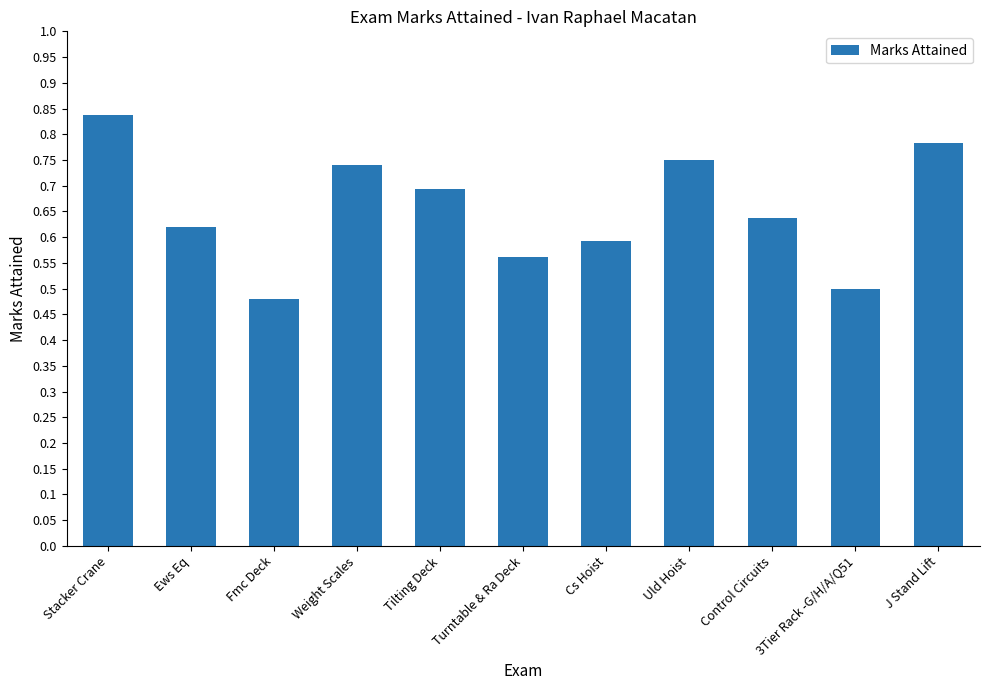

Is it true that the value at Weight Scales is 0.7?

True